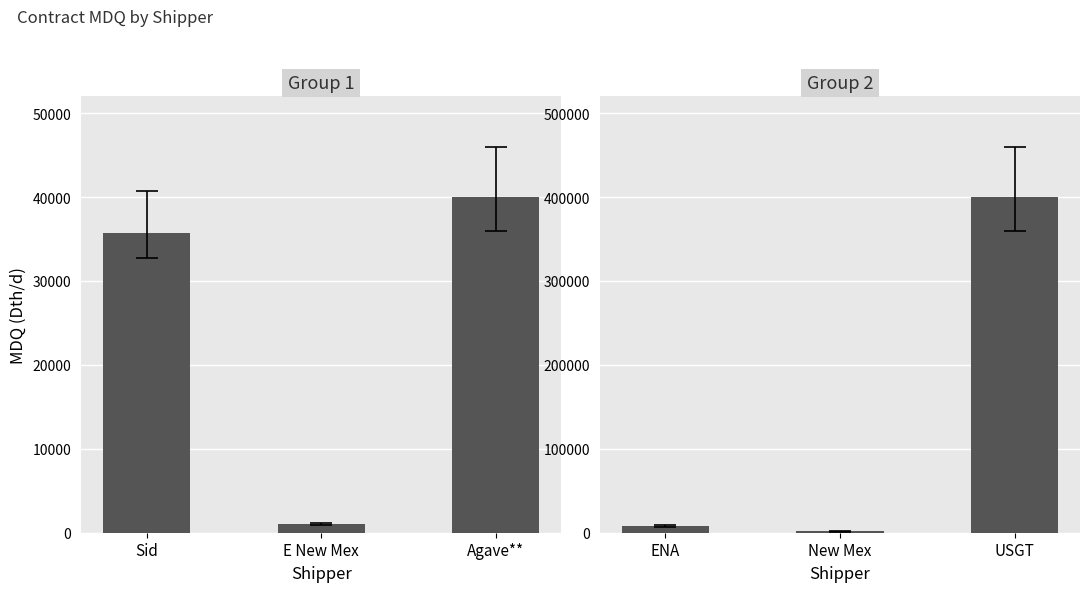

Does the chart contain any negative values?

No